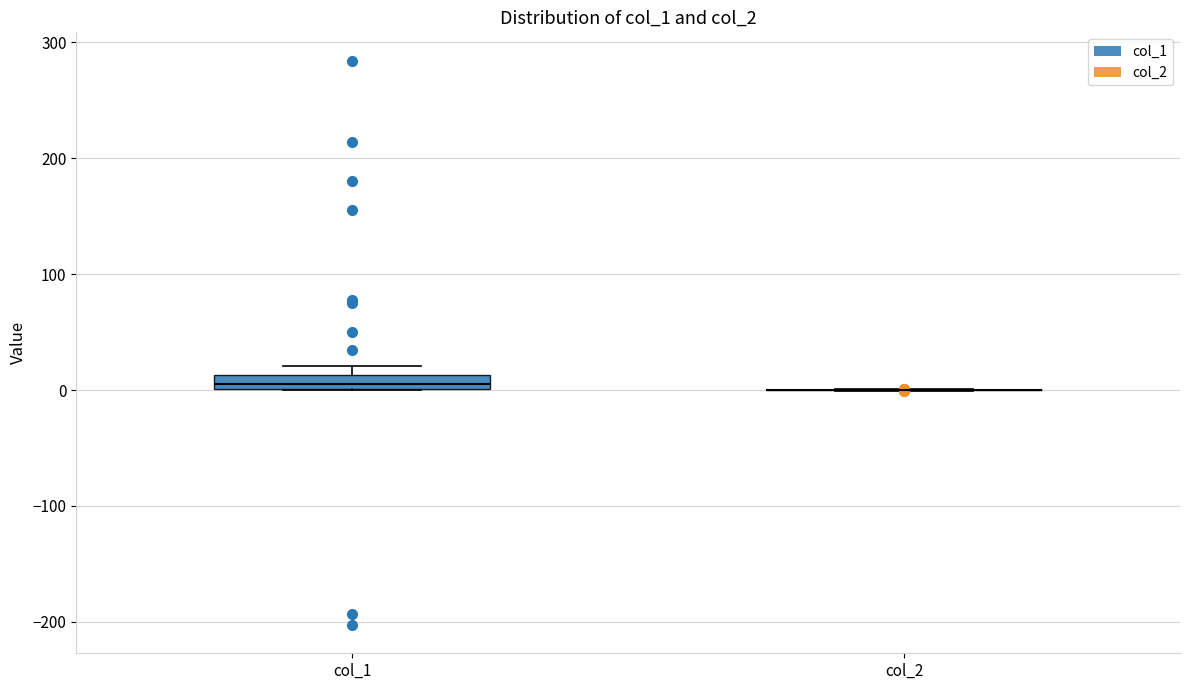

Where is the lower edge of the box for col_1 on the y-axis? The values are not printed on the chart, so give them approximately, as read against the axis.

0